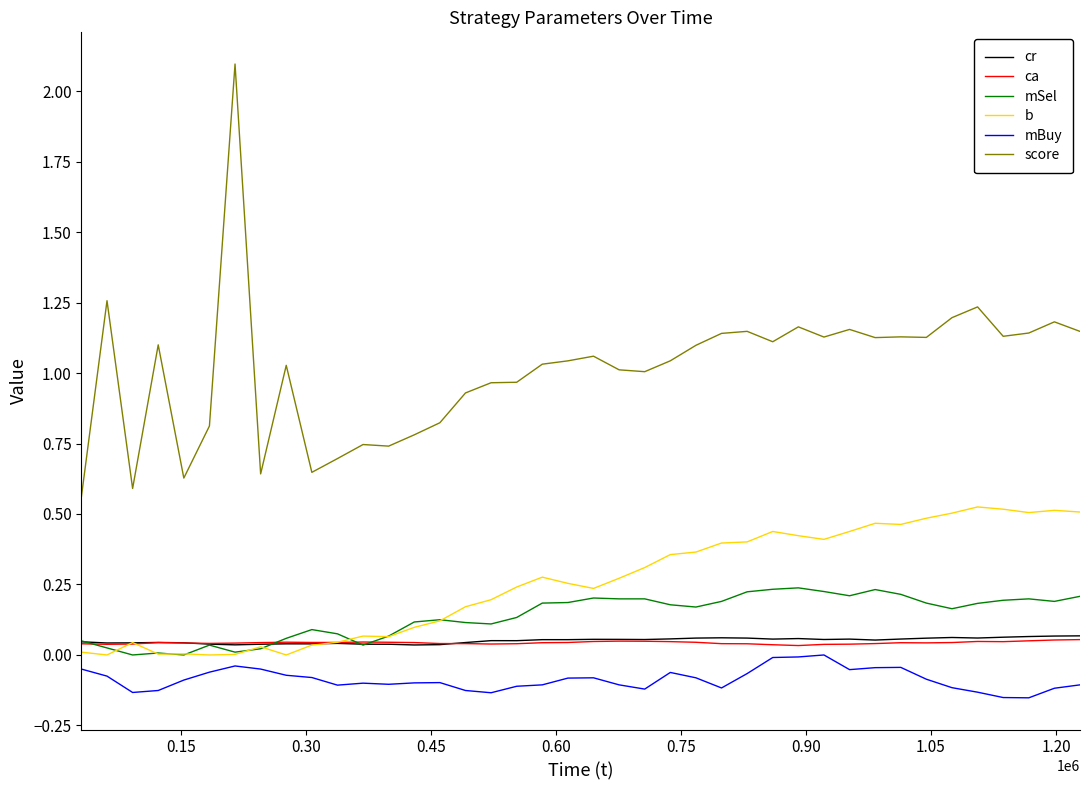

True or false: cr and mBuy cross at least once.

False